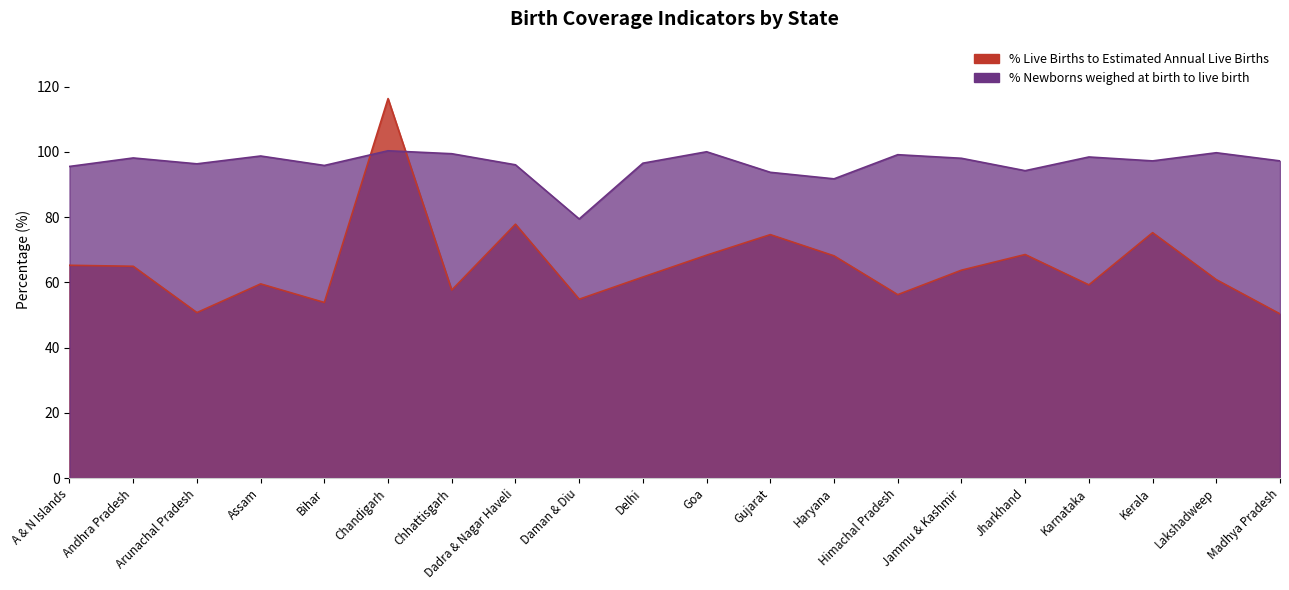

Which series has the largest range (max minus min)?

% Live Births to Estimated Annual Live Births